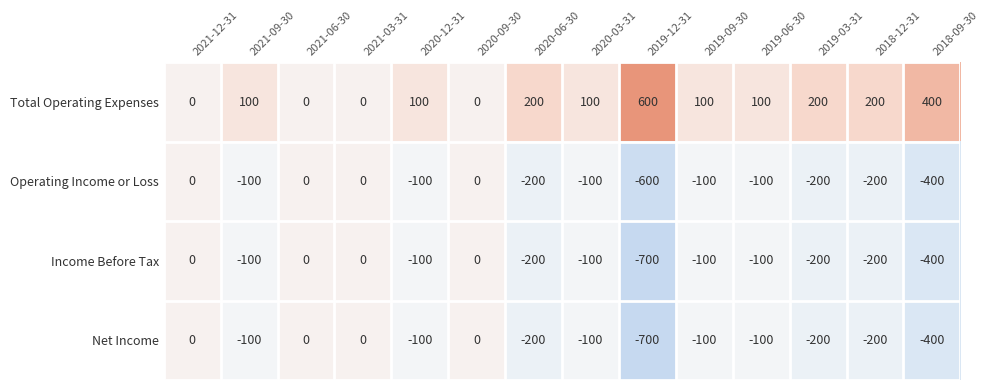

Which series has the largest total across all categories?

Total Operating Expenses